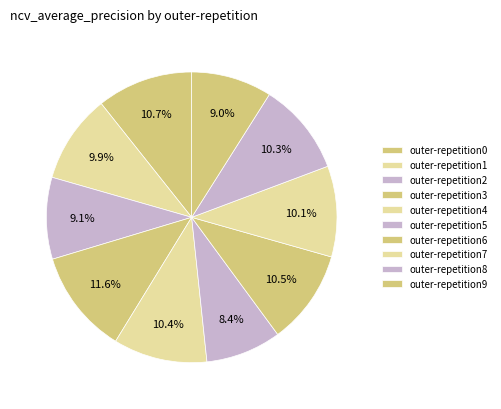

How many slices are in this pie chart?

10